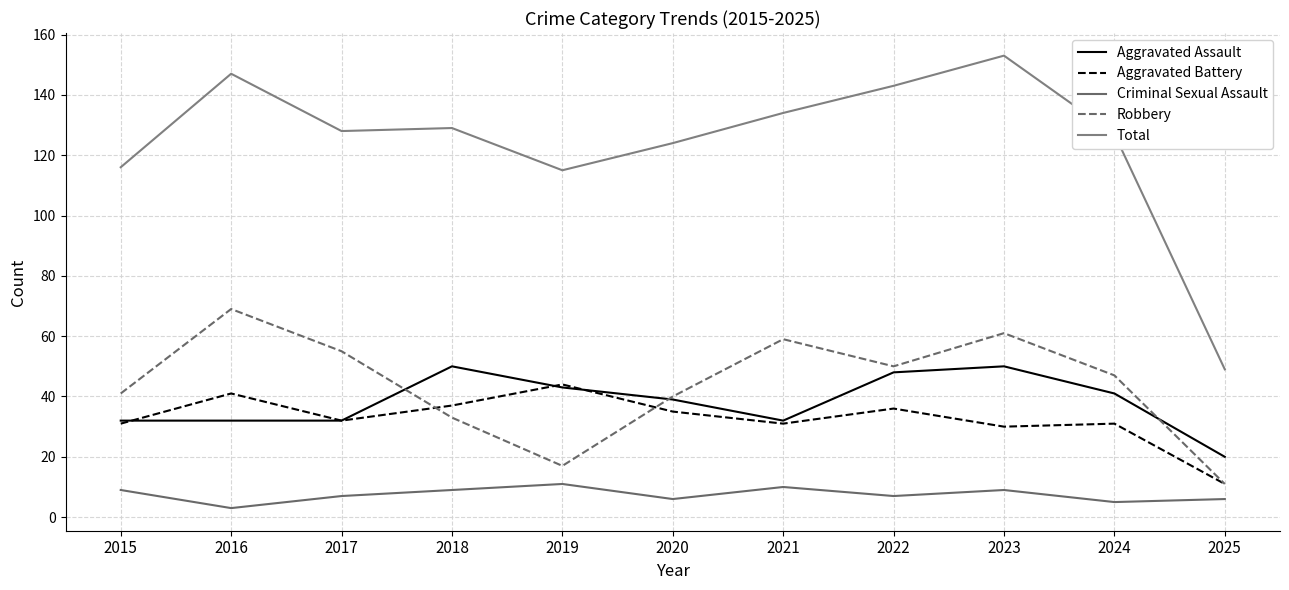

Does the chart display data point markers on the line(s)?

No